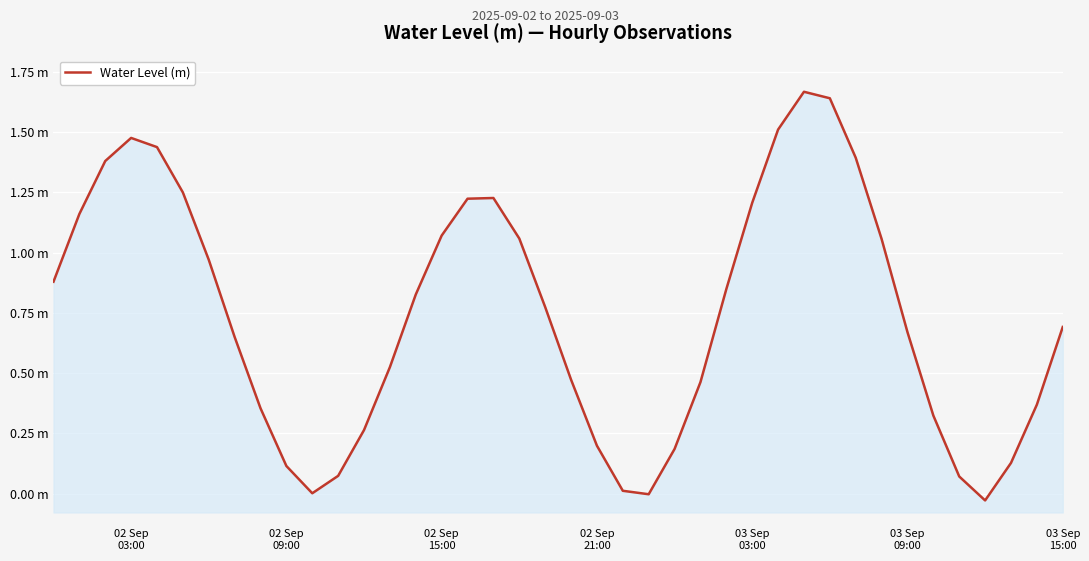

How many data points does each series have?

40